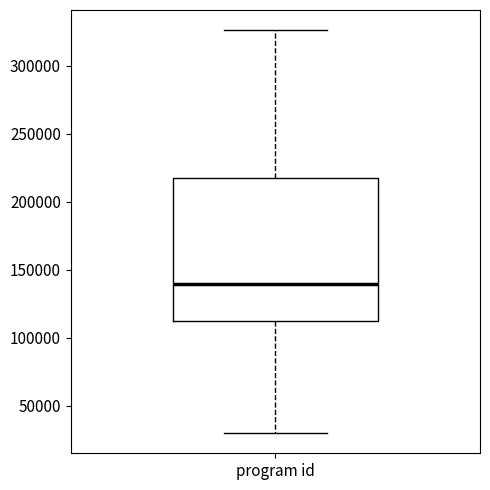

Read this box plot against the y-axis: the position of the median line, the range covered by the box, and the ends of both whiskers. The values are not printed on the chart, so give them approximately, as read against the axis.

median 140000, box 110000 to 215000, whiskers 30000 to 325000